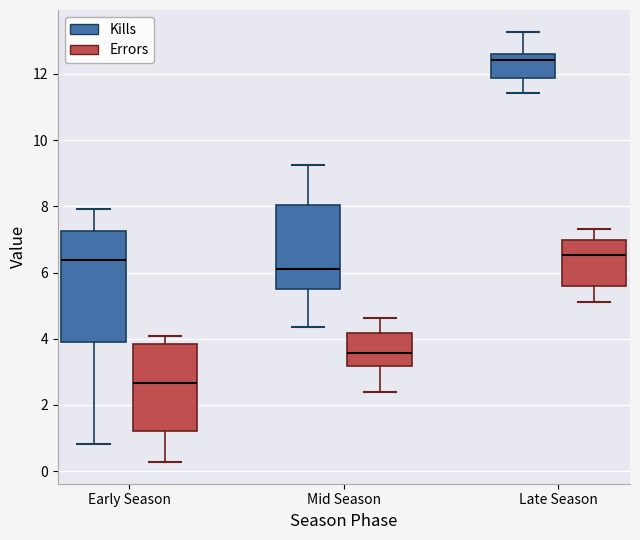

Reading left to right, read every box against the y-axis: the position of its median line, the range the box covers, and the ends of its whiskers. The values are not printed on the chart, so give them approximately, as read against the axis.

Early Season (Kills): median 6.4, box 3.8 to 7.2, whiskers 0.8 to 8.0
Early Season (Errors): median 2.6, box 1.2 to 3.8, whiskers 0.2 to 4.0
Mid Season (Kills): median 6.2, box 5.6 to 8.0, whiskers 4.4 to 9.2
Mid Season (Errors): median 3.6, box 3.2 to 4.2, whiskers 2.4 to 4.6
Late Season (Kills): median 12.4, box 11.8 to 12.6, whiskers 11.4 to 13.2
Late Season (Errors): median 6.6, box 5.6 to 7.0, whiskers 5.2 to 7.4